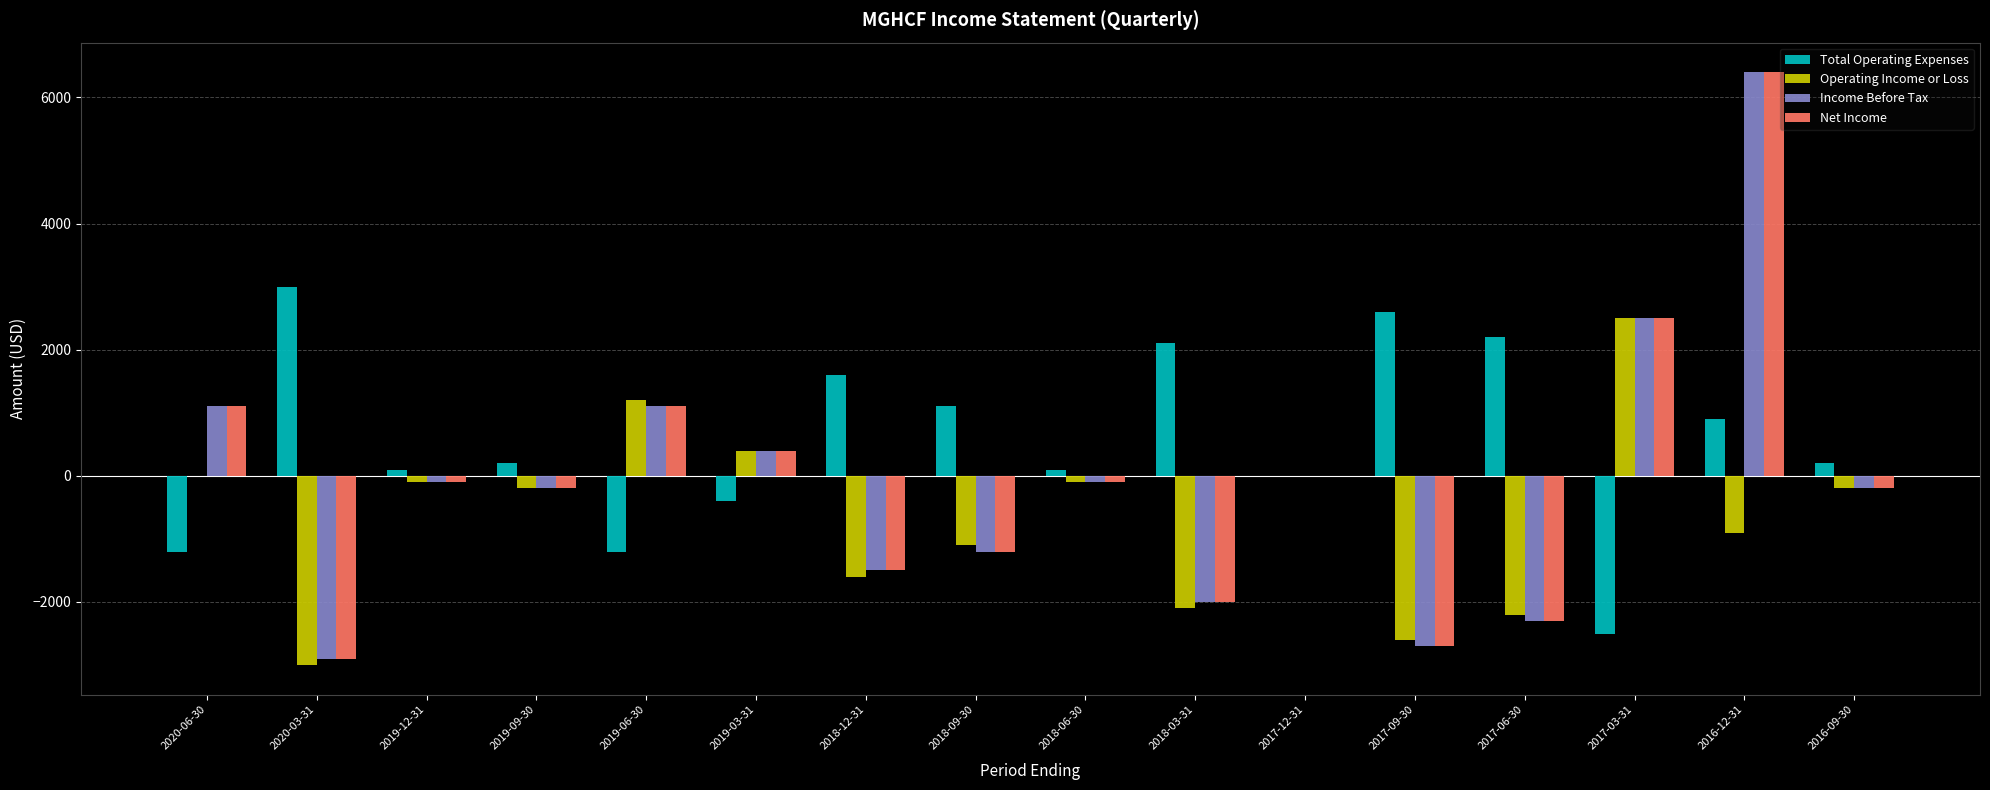

The value of Total Operating Expenses at 2017-06-30 is 1112. True or false?

False